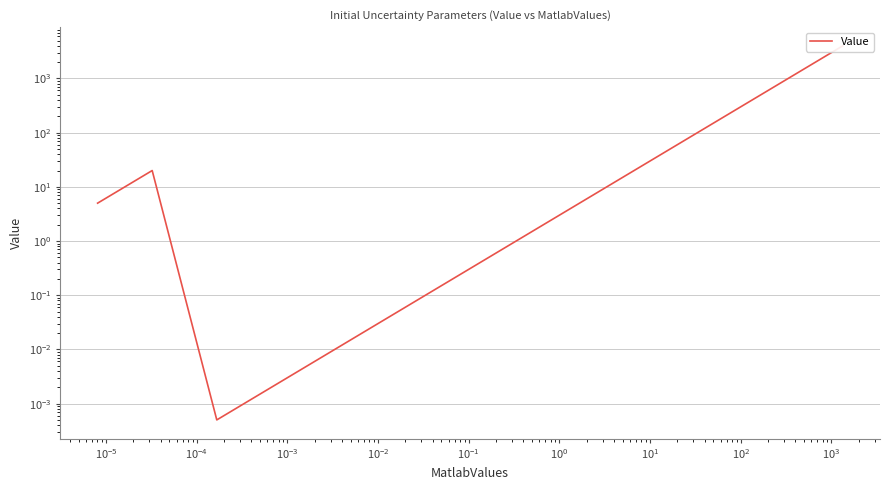

The value at $\mathdefault{10^{3}}$ is 30.2. True or false?

False